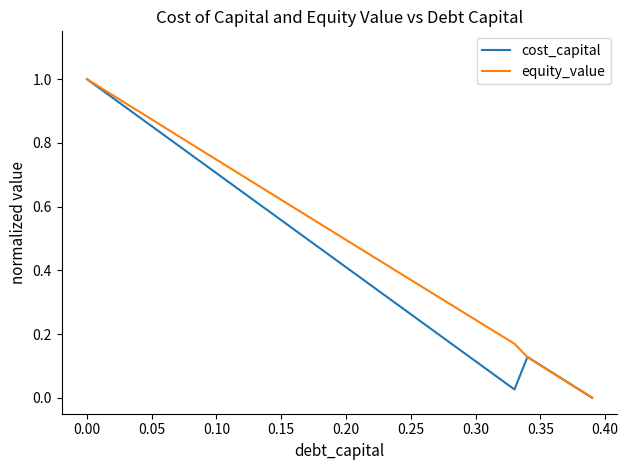

Which series has the largest total across all categories?

equity_value